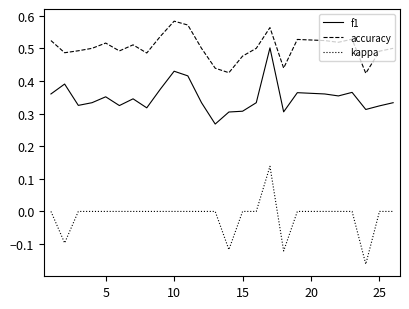

Rank the series by their maximum value, from lowest to highest.

kappa, f1, accuracy